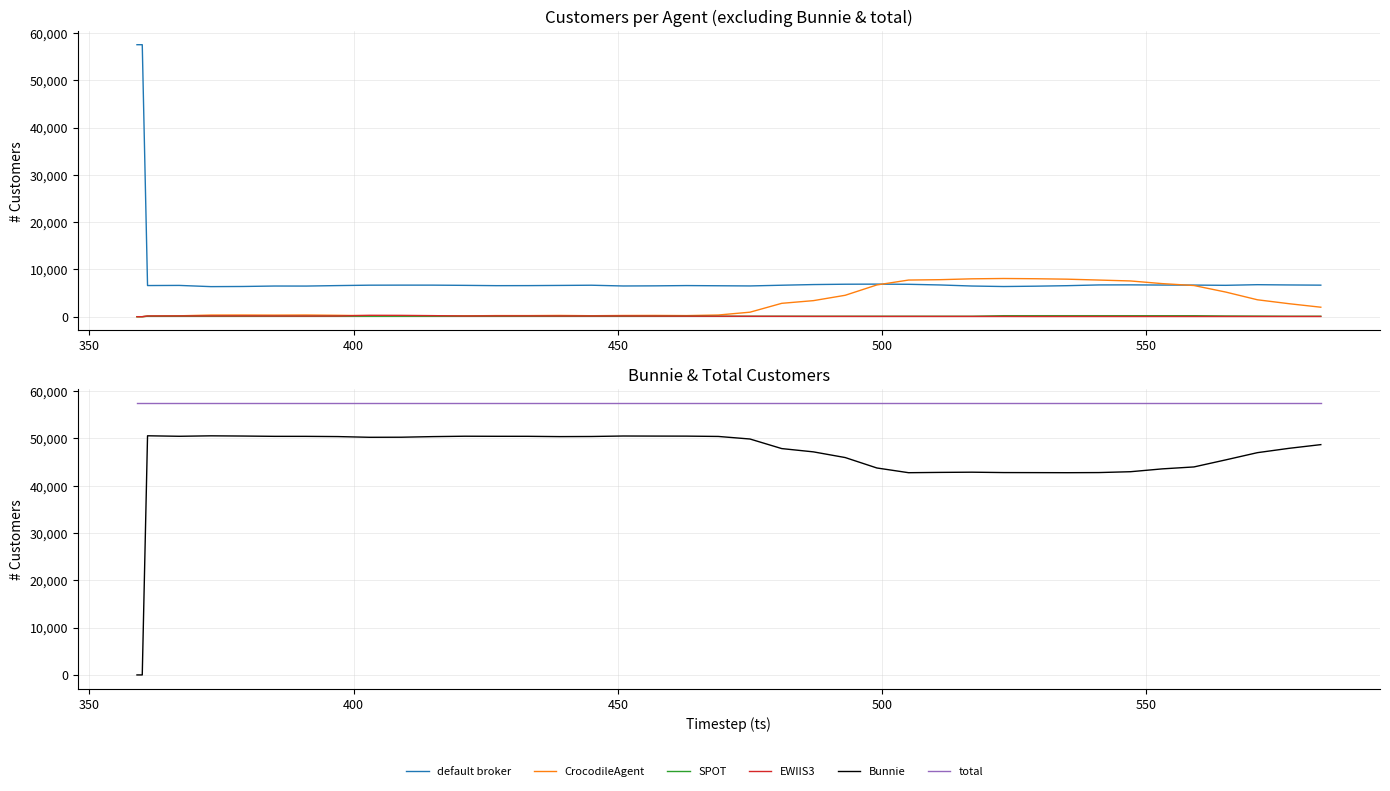

How many values in the Bunnie series are below 49886?

20